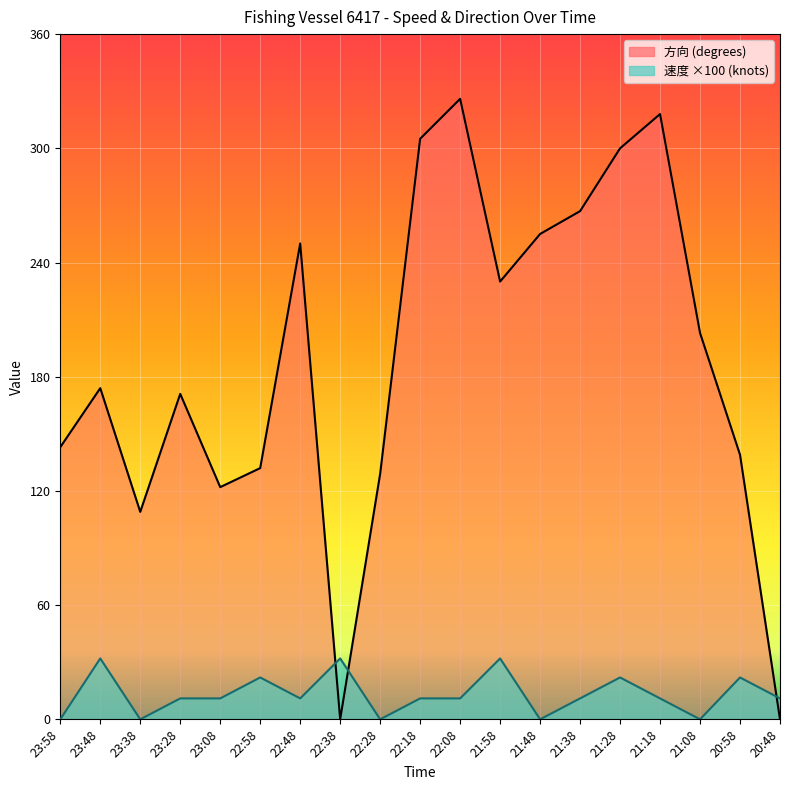

Which series has the largest range (max minus min)?

方向